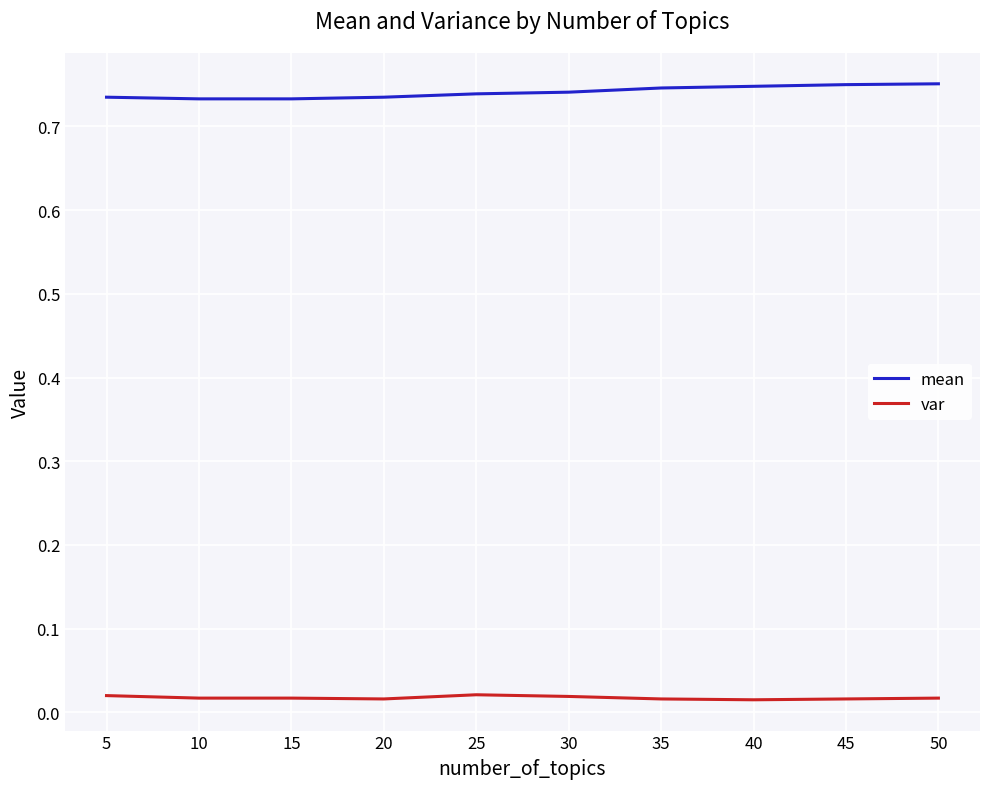

Which series has the largest total across all categories?

mean